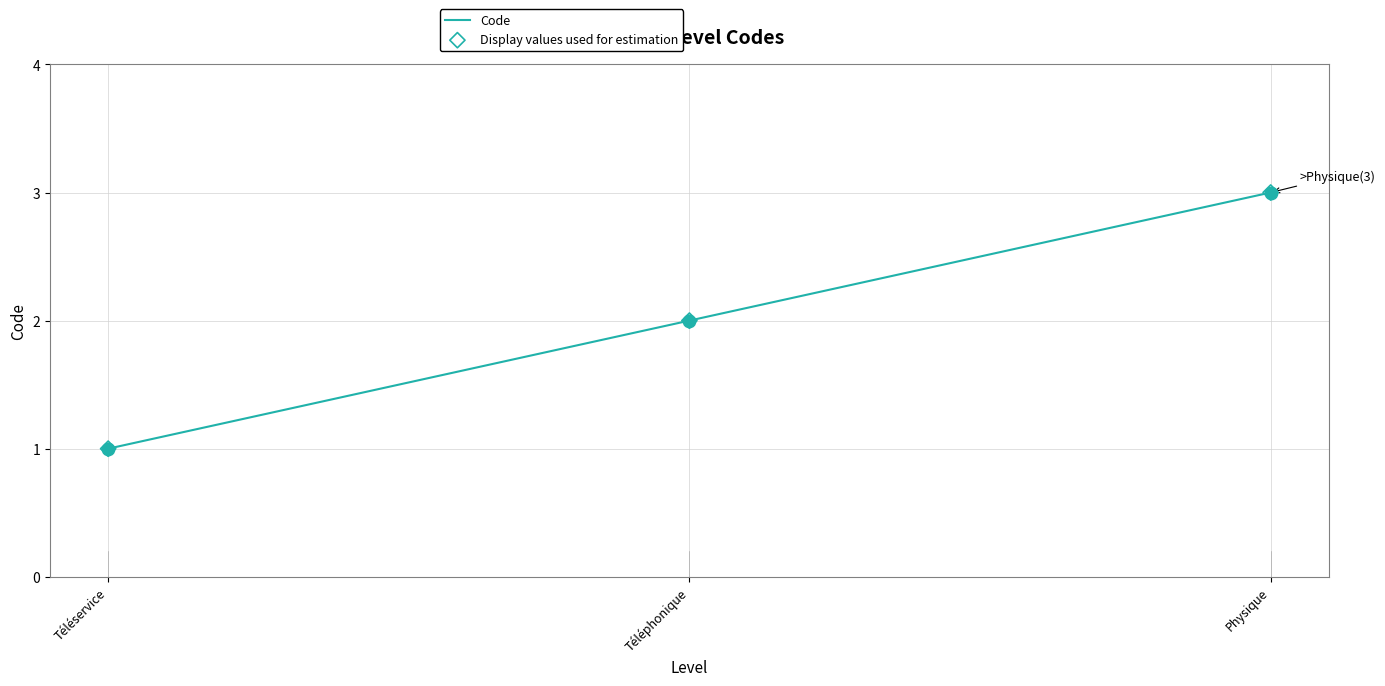

What is the sum of the values at Physique and Téléservice?

4